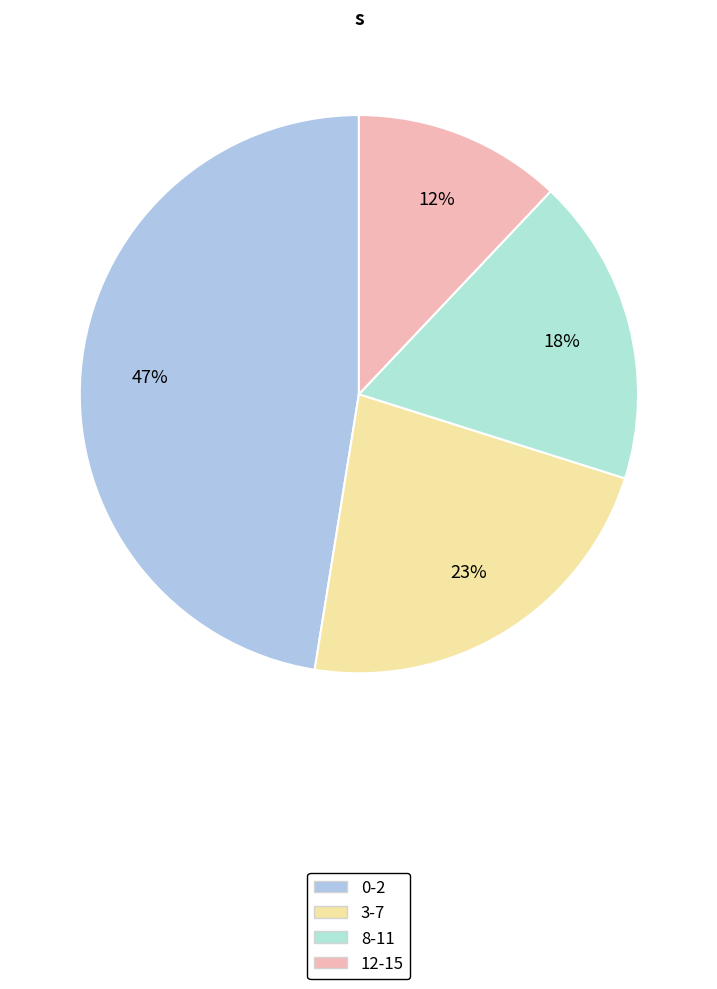

How much of the chart is everything except 0-2?

52.5%